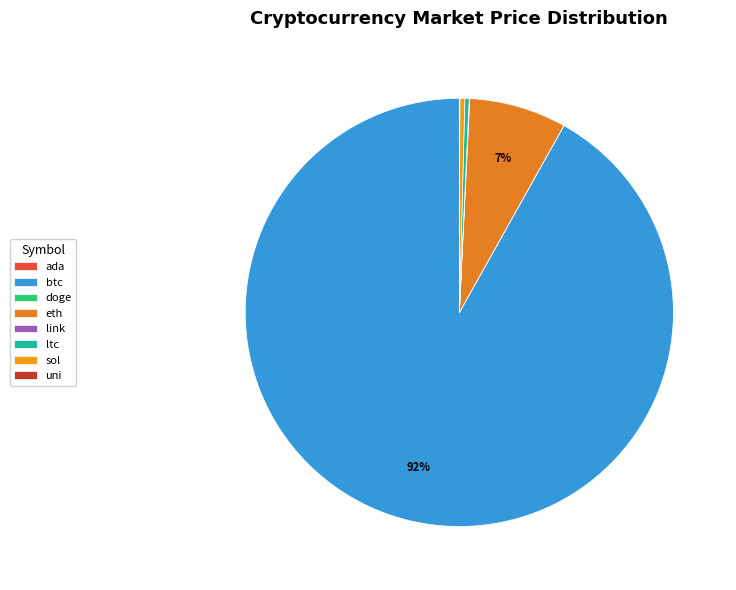

What is the largest slice in the pie chart?

btc